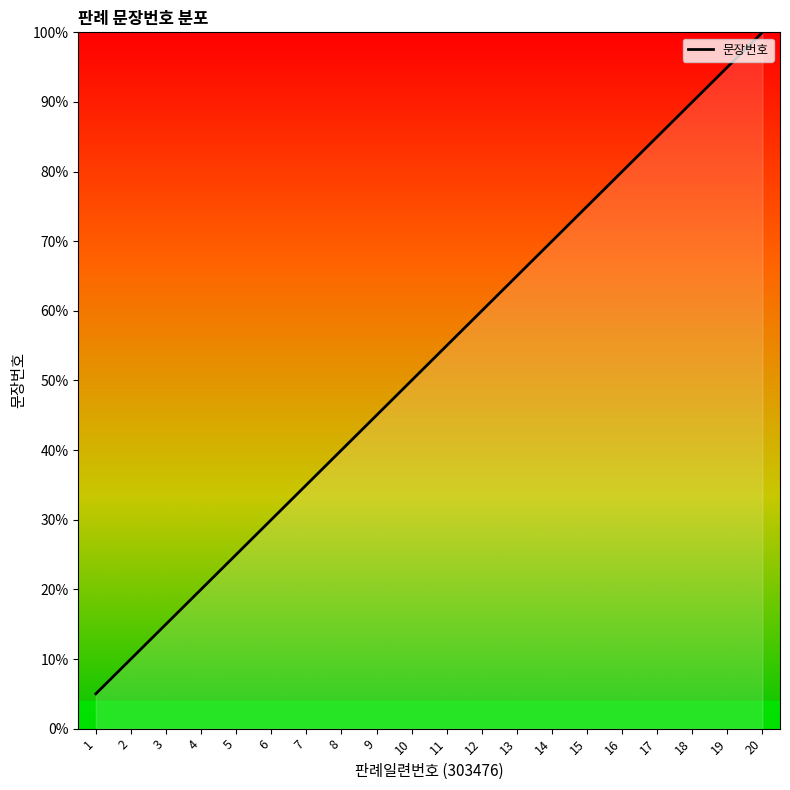

What is the change in value from 1 to 16?

+75.0